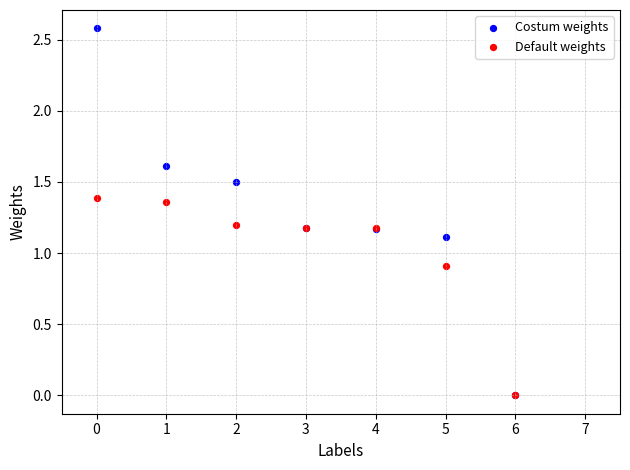

Which series has the widest spread of Y values?

Costum weights